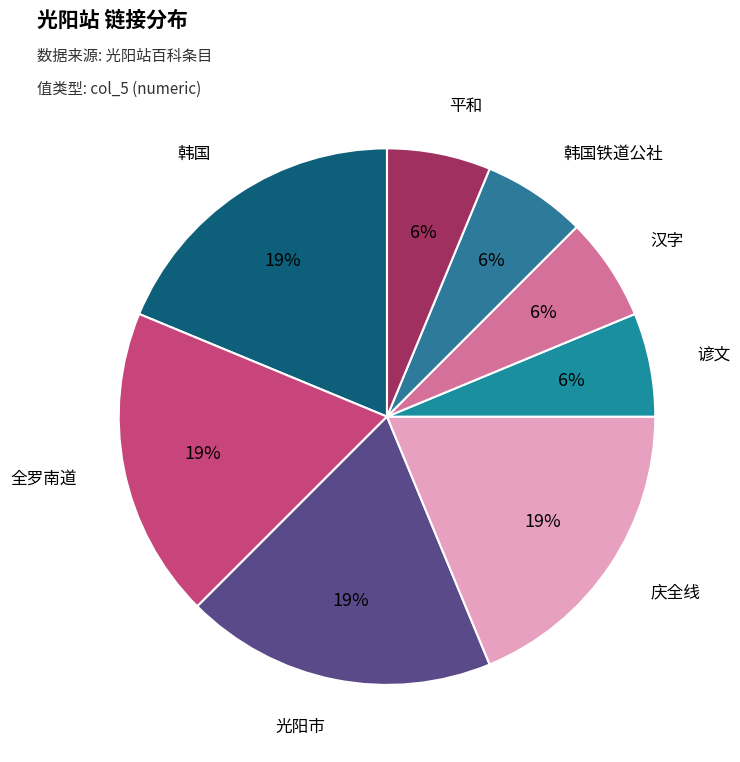

Combined, do 全罗南道 and 汉字 account for over 50%?

No